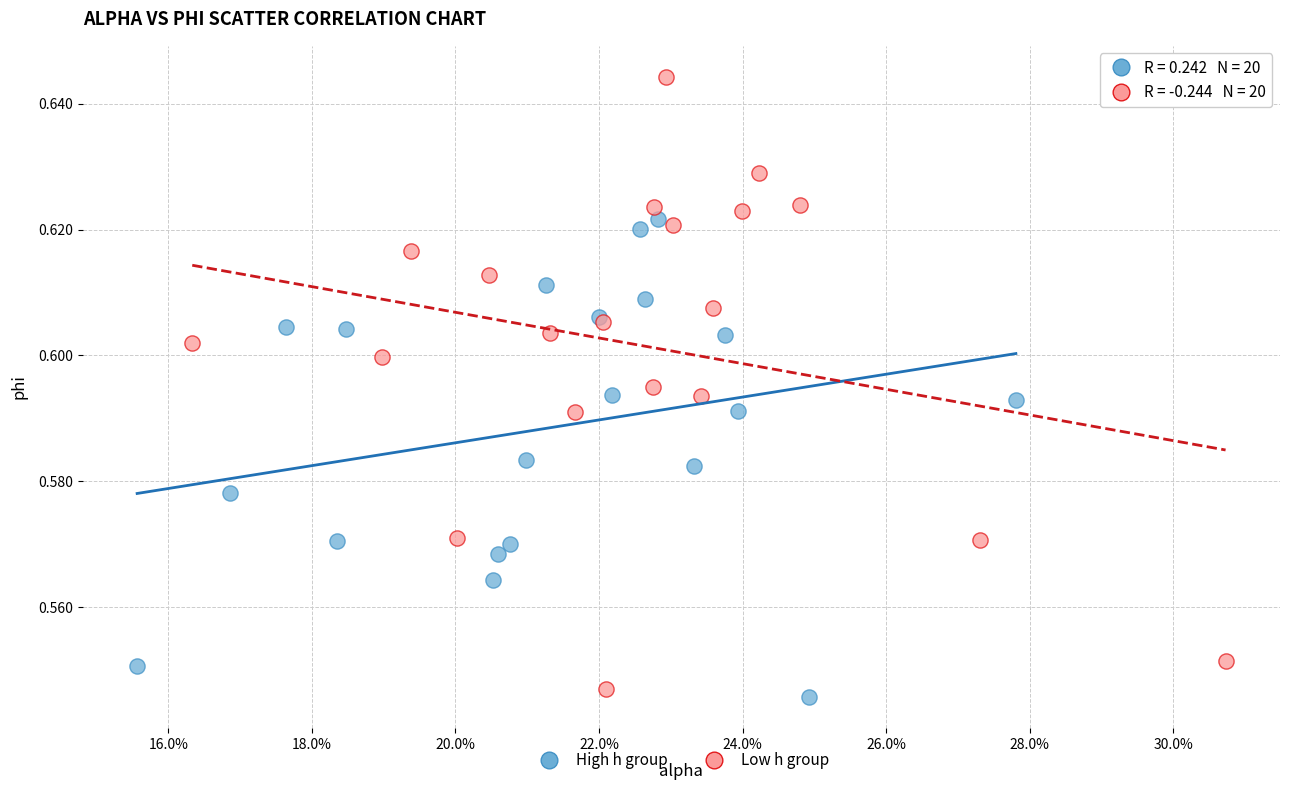

Which series reaches the maximum Y coordinate?

Low h group